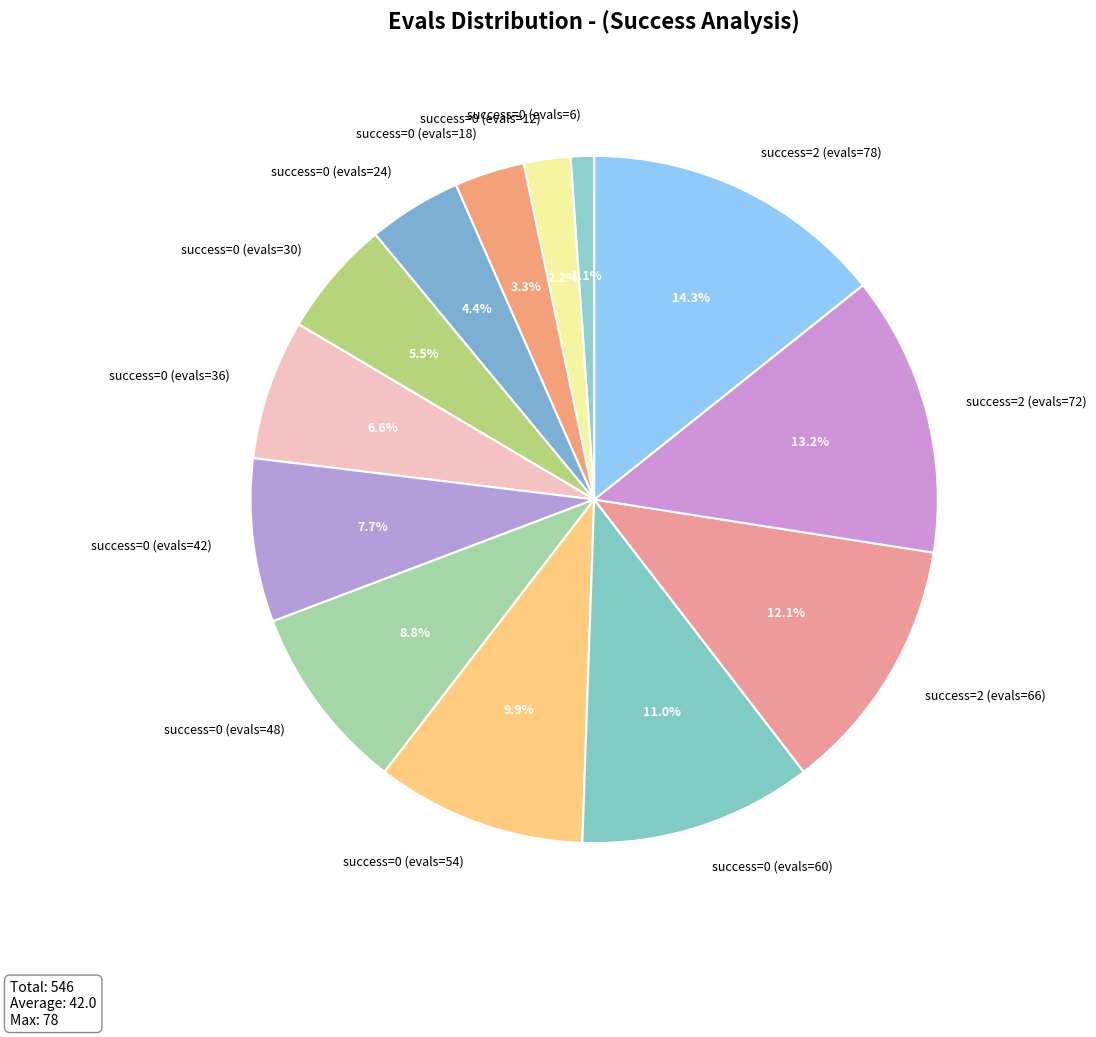

Is there any slice that represents more than half of the pie?

No